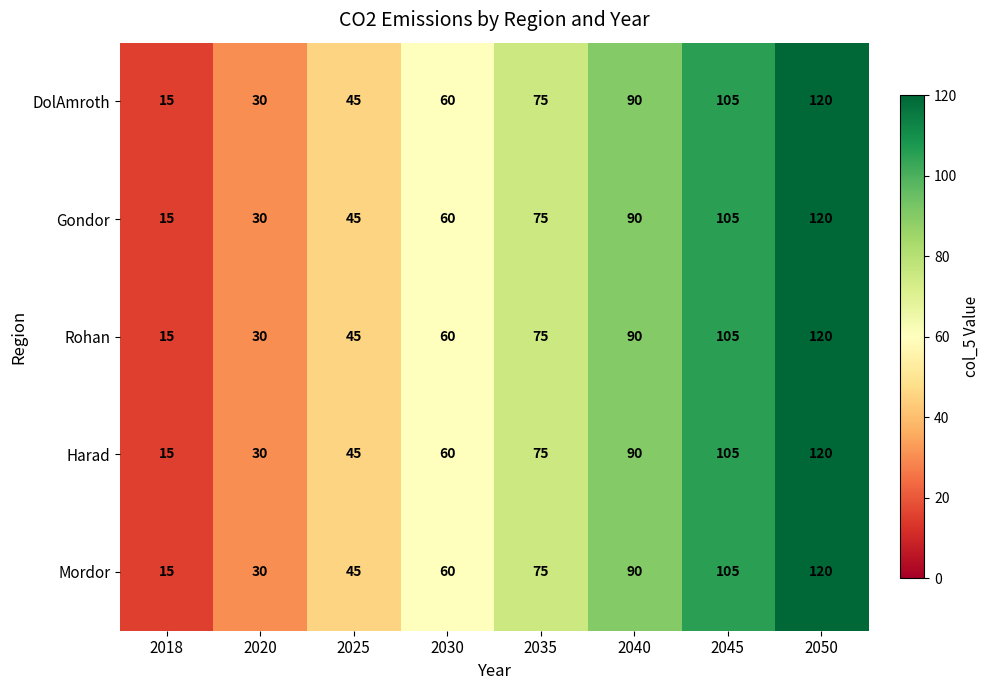

At which category does the chart reach its peak across all series?

2050